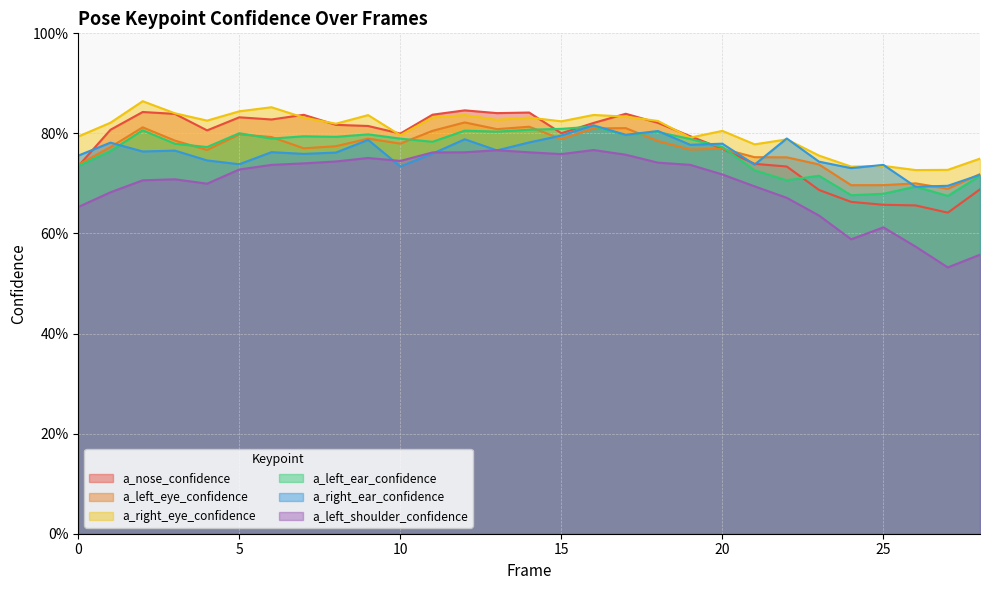

What is the sum of all a_left_shoulder_confidence values?

20.3